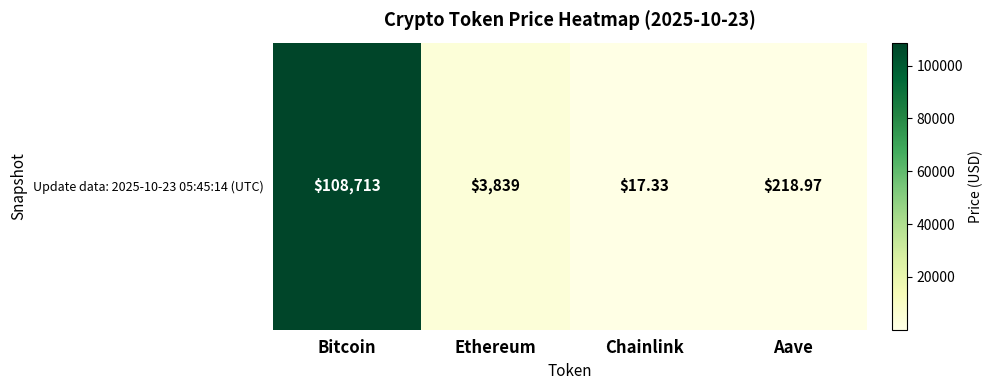

How many data points are above 3838?

2